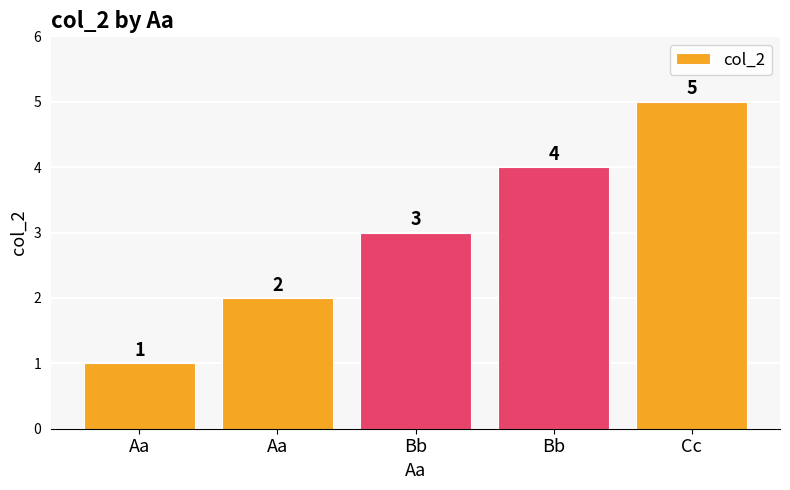

Reading right to left, what are all the values shown in this chart?

Cc=5	Bb=4	Bb=3	Aa=2	Aa=1